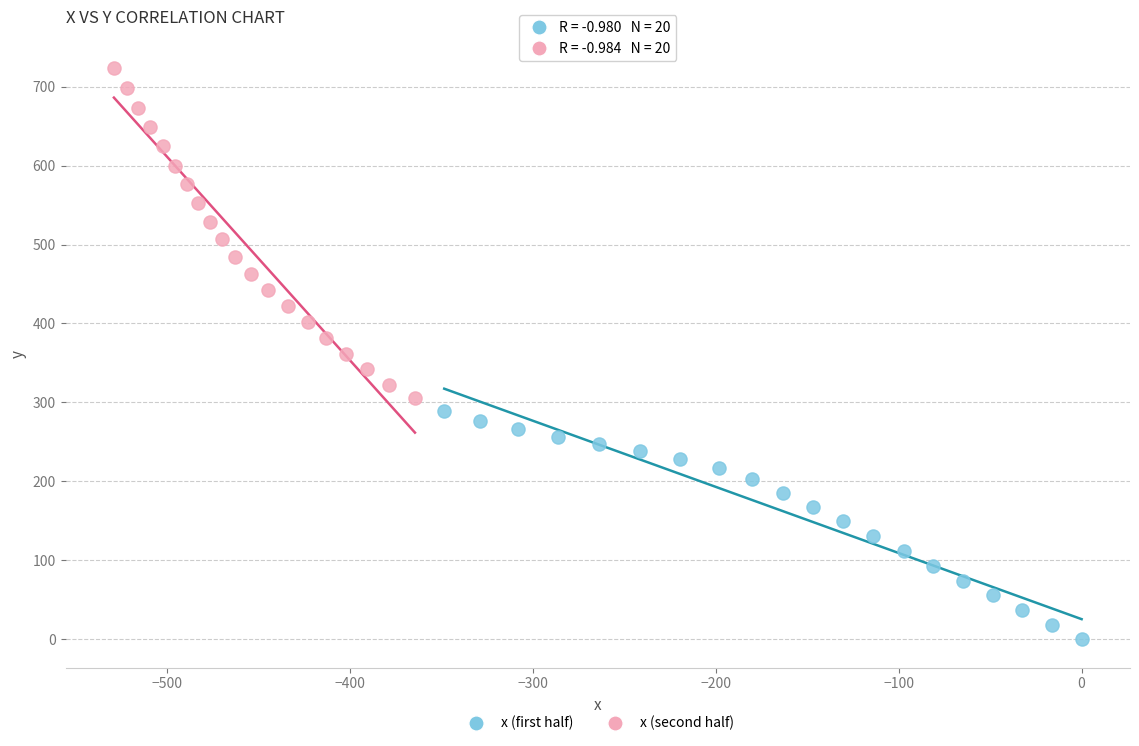

Which series has the widest spread of Y values?

x (second half)